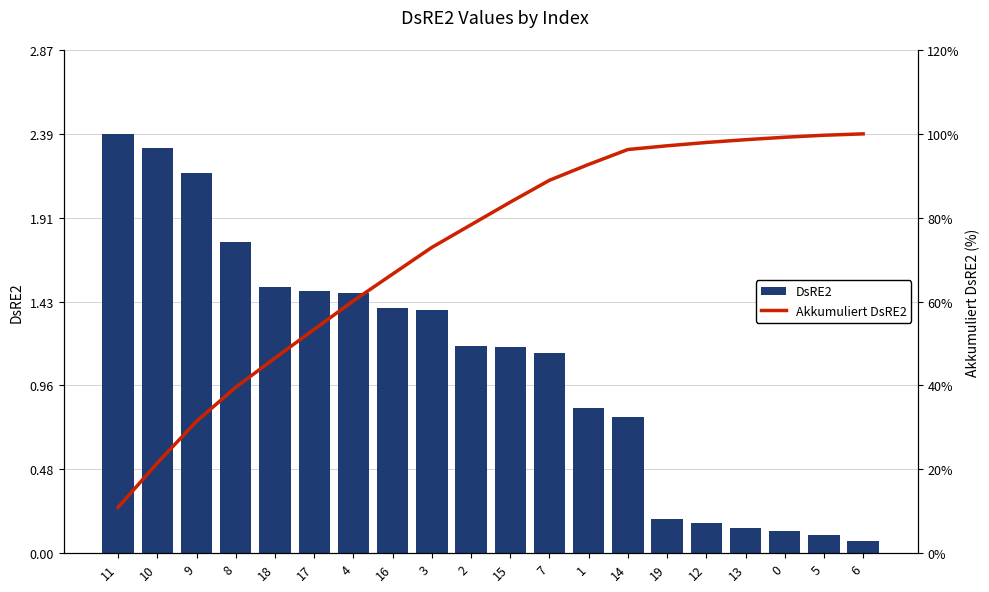

How many values in the DsRE2 series are below 1?

8